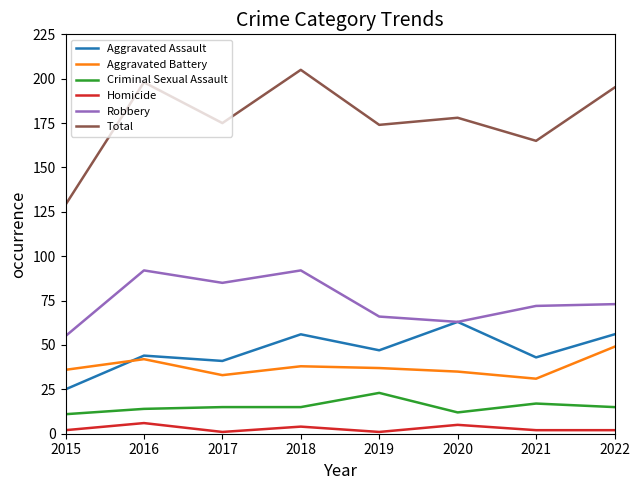

At which category is the sum across all series the highest?

2018